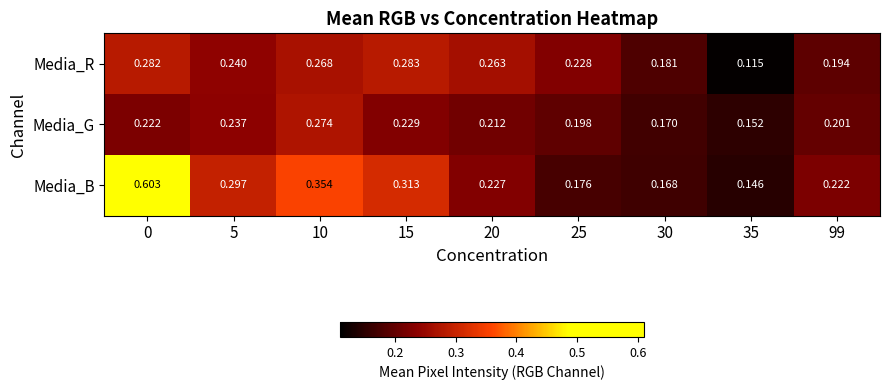

Which series has the largest total across all categories?

Media_B